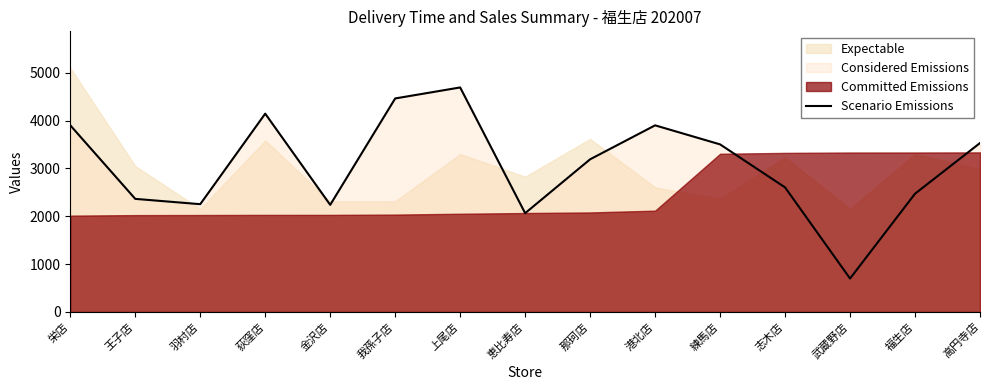

Reading left to right, what are all the values shown in this chart?

栄店=3901	王子店=2363	羽村店=2252	荻窪店=4144	金沢店=2238	我孫子店=4462	上尾店=4692	恵比寿店=2064	那珂店=3190	港北店=3900	練馬店=3502	志木店=2603	武蔵野店=698	福生店=2471	高円寺店=3530